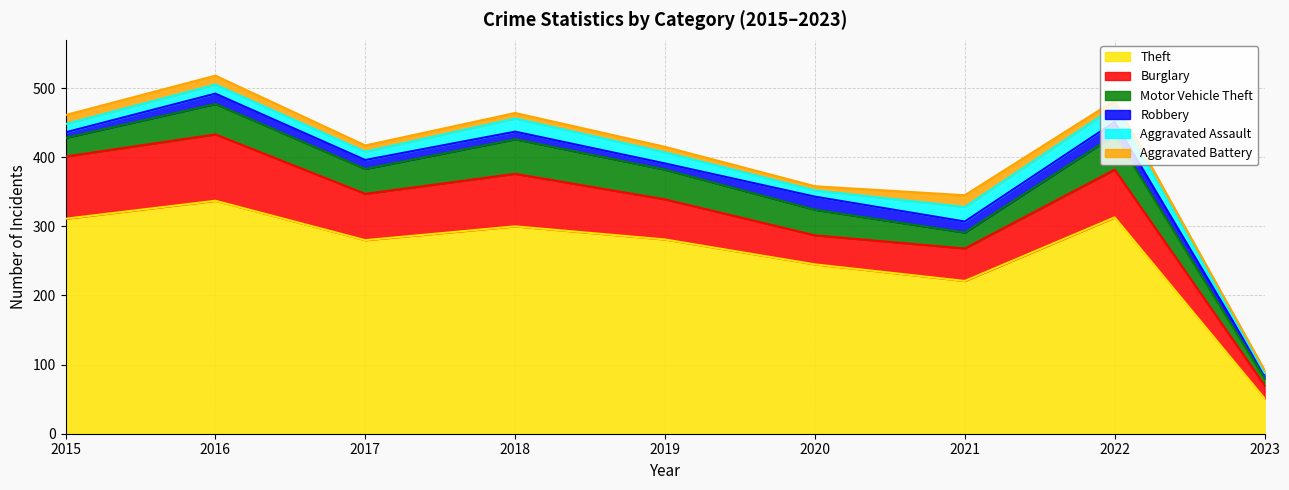

The Motor Vehicle Theft series shows 37 at 2020. True or false?

True